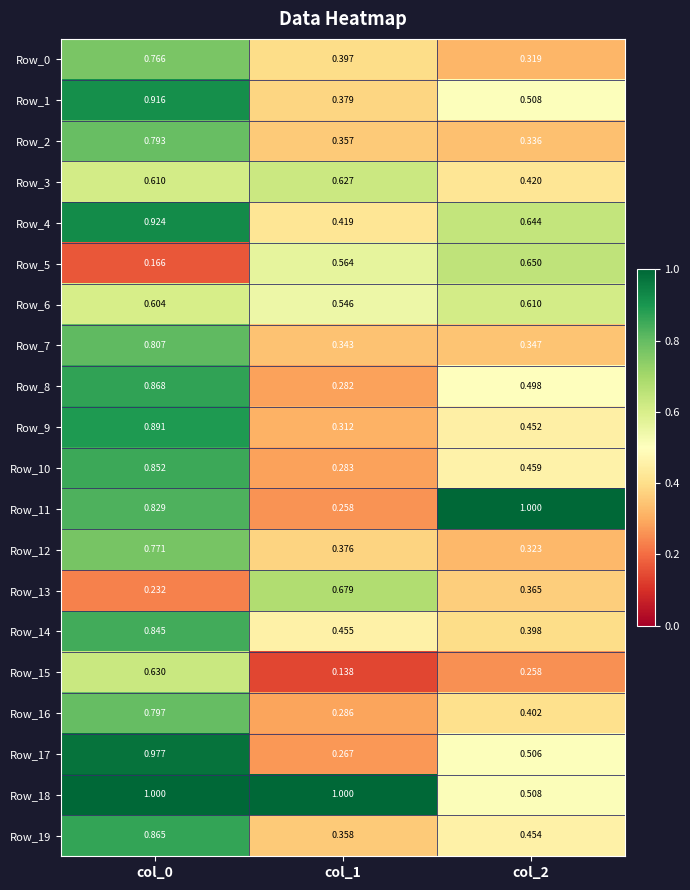

How many series are shown in this chart?

20